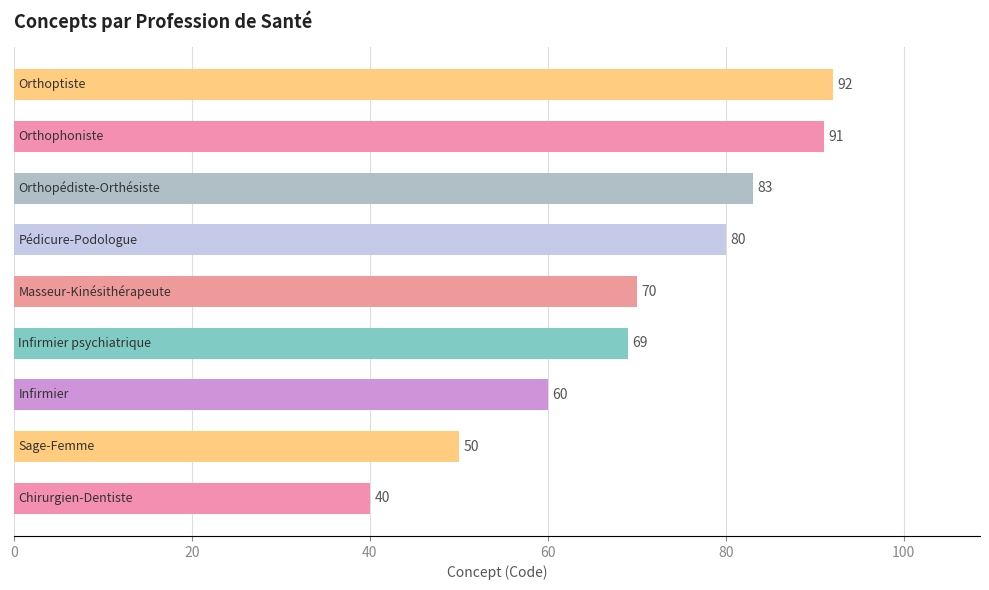

What is the value of the 7th bar from the top?

60